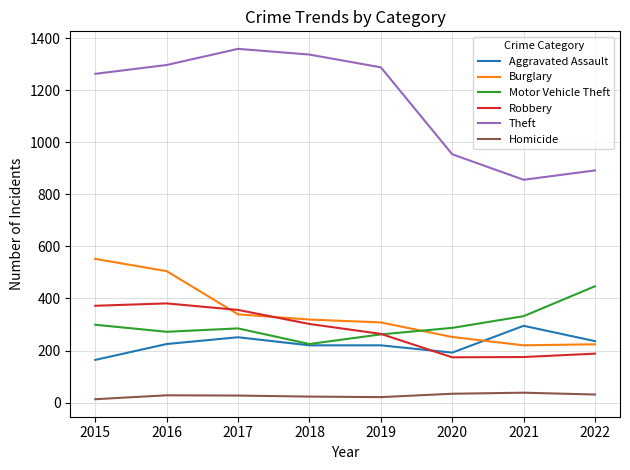

True or false: Aggravated Assault and Theft intersect in this chart.

False